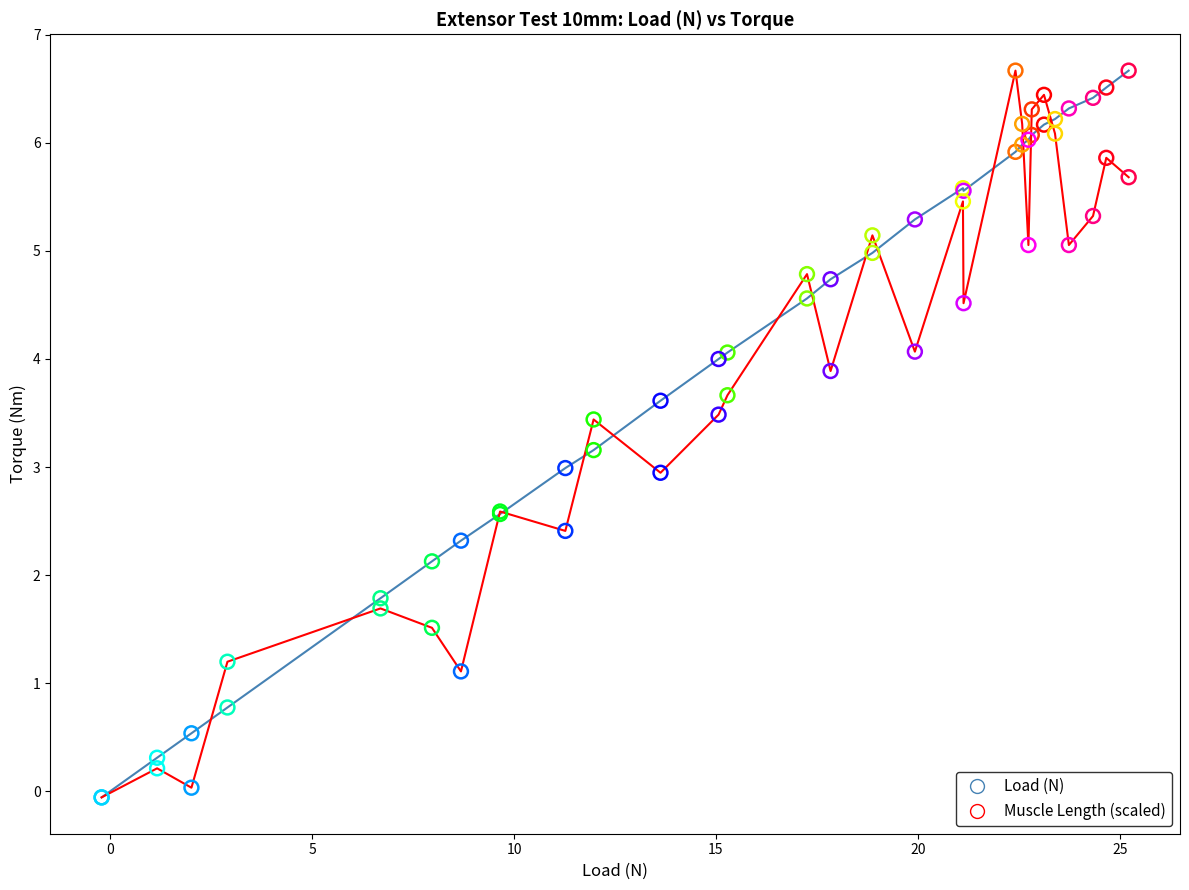

What are all the series names shown in the legend?

Load (N), Muscle Length (scaled)